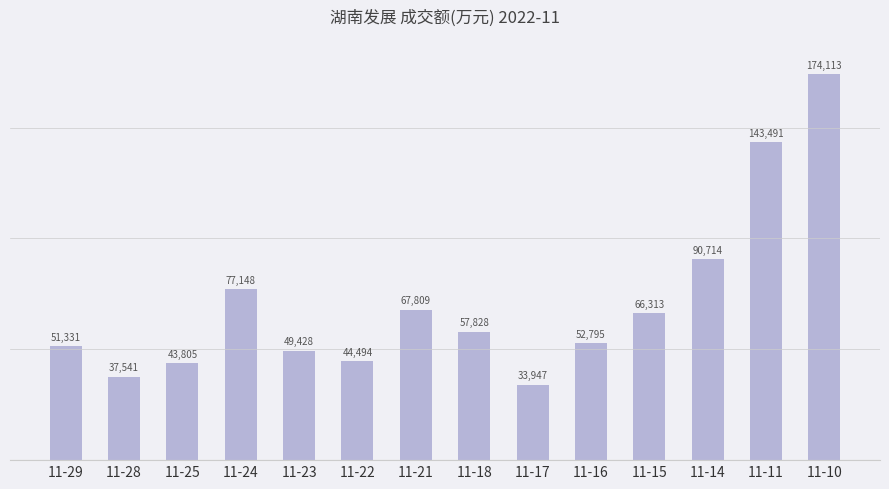

What is the change in value from 11-17 to 11-14?

+56767